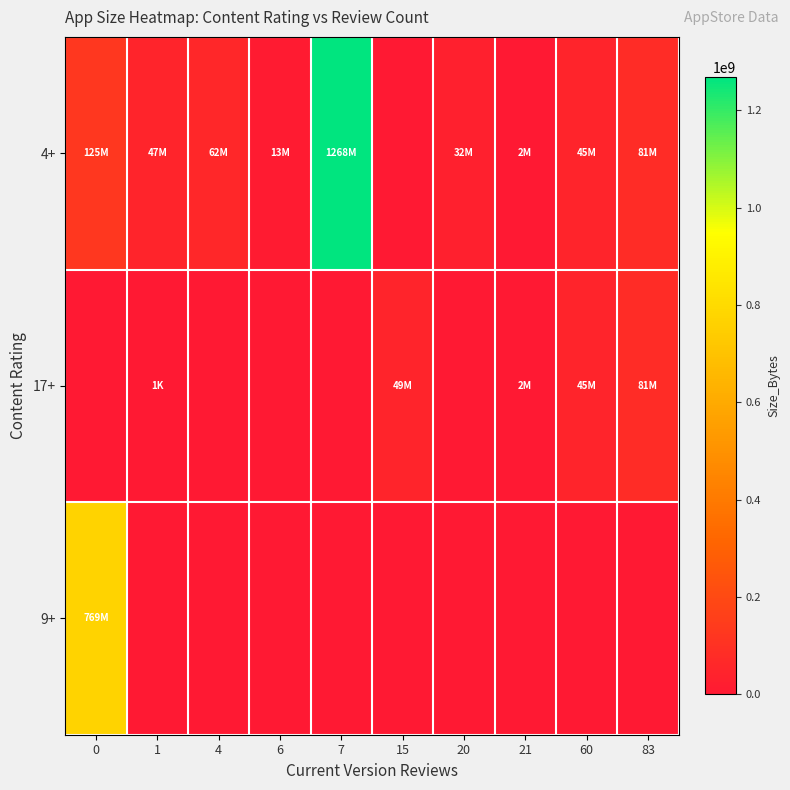

Reading left to right, list all the values displayed in this chart.

4+: 0=125000000	1=47198208	4=62351360	6=13485056	7=1267682304	15=0	20=31602688	21=2094080	60=45278208	83=80515072
17+: 0=0	1=1285	4=0	6=0	7=0	15=48664576	20=0	21=2094080	60=45278208	83=80515072
9+: 0=768800768	1=0	4=0	6=0	7=0	15=0	20=0	21=0	60=0	83=0